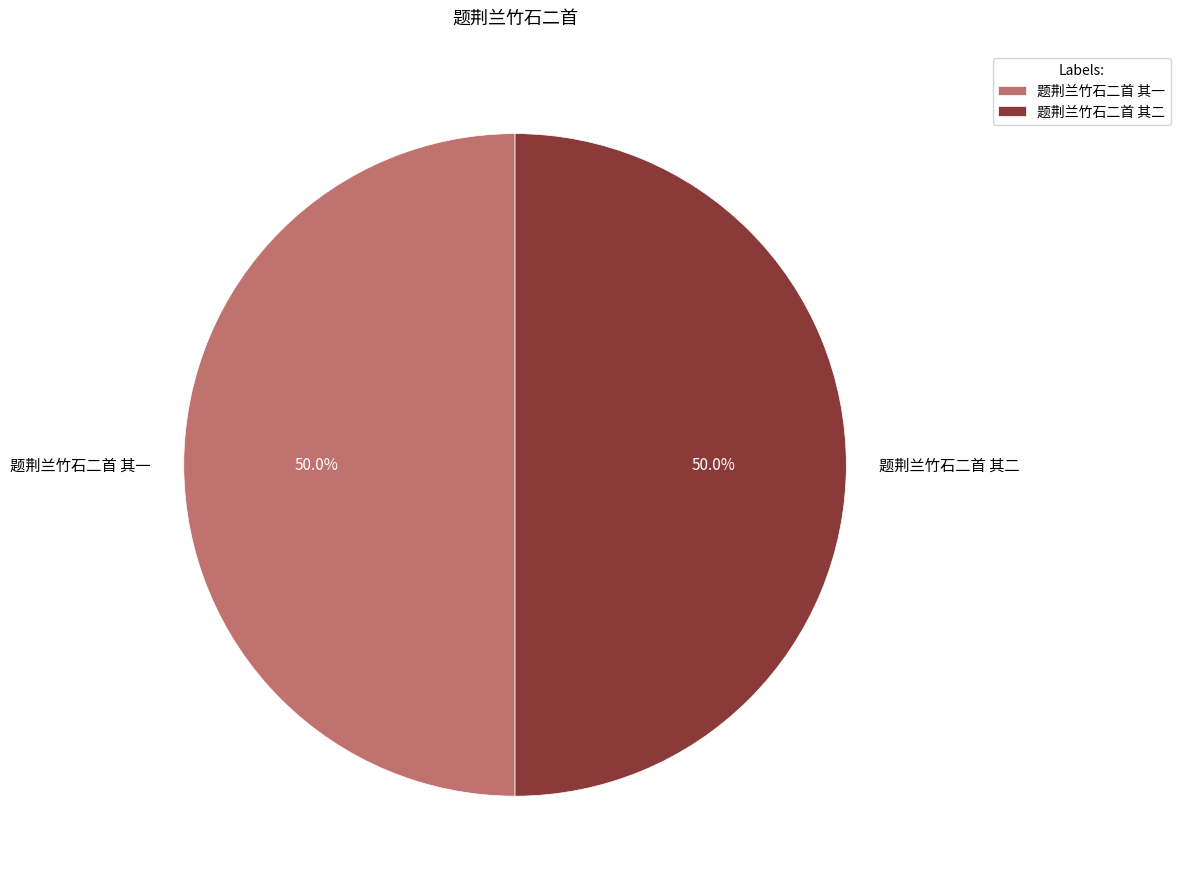

To the nearest percent, what portion does 题荆兰竹石二首 其二 represent?

50%